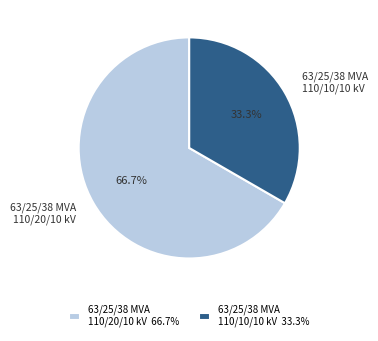

Between 63/25/38 MVA 110/20/10 kV and 63/25/38 MVA 110/10/10 kV, which is larger?

63/25/38 MVA 110/20/10 kV